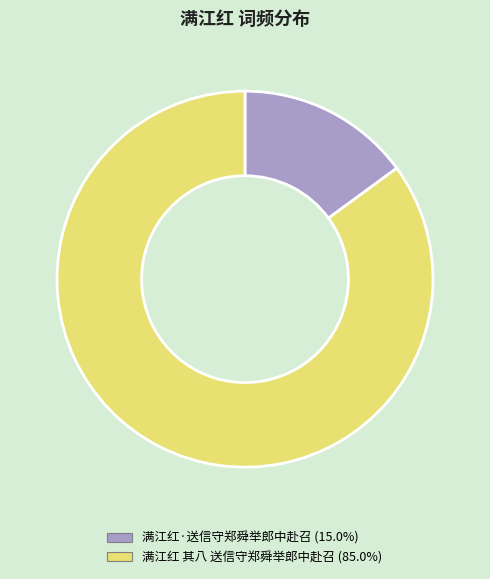

Do 满江红·送信守郑舜举郎中赴召 and 满江红 其八 送信守郑舜举郎中赴召 together represent more than half of the pie?

Yes